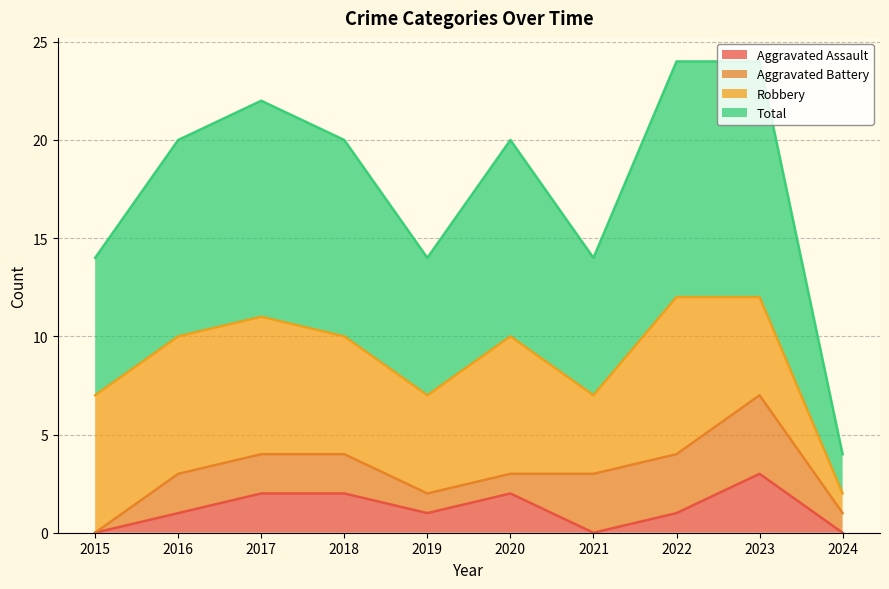

Does the chart display data point markers on the line(s)?

No